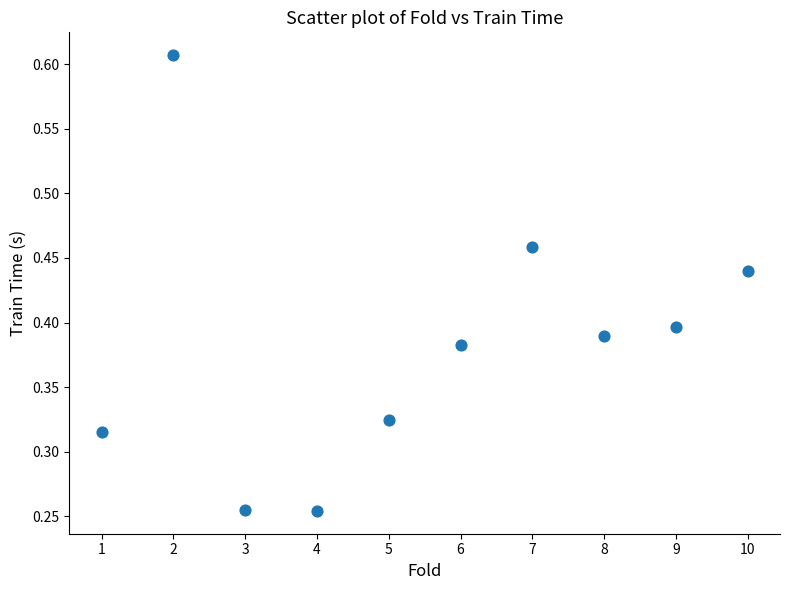

What is the range of X values (max minus min)?

9.0